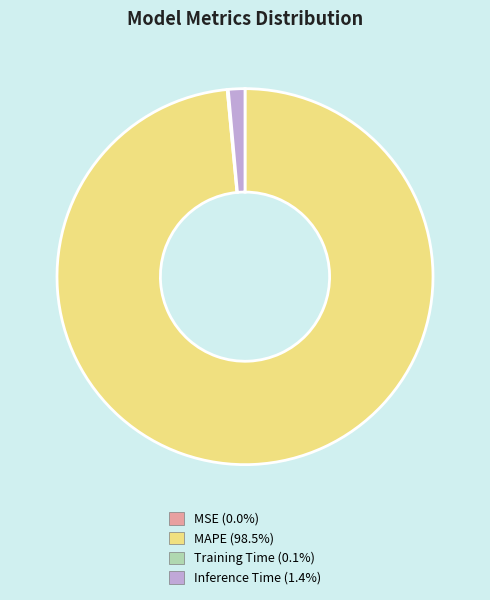

What is the largest slice in the pie chart?

MAPE